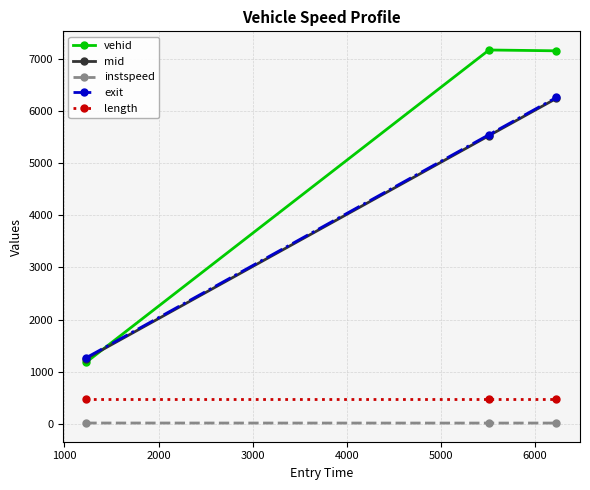

What is the value of the vehid point at the 1st from the left?

1183.0